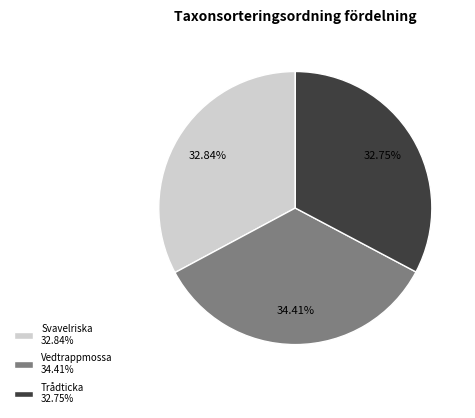

To the nearest percent, what percentage of the pie is Vedtrappmossa?

34%